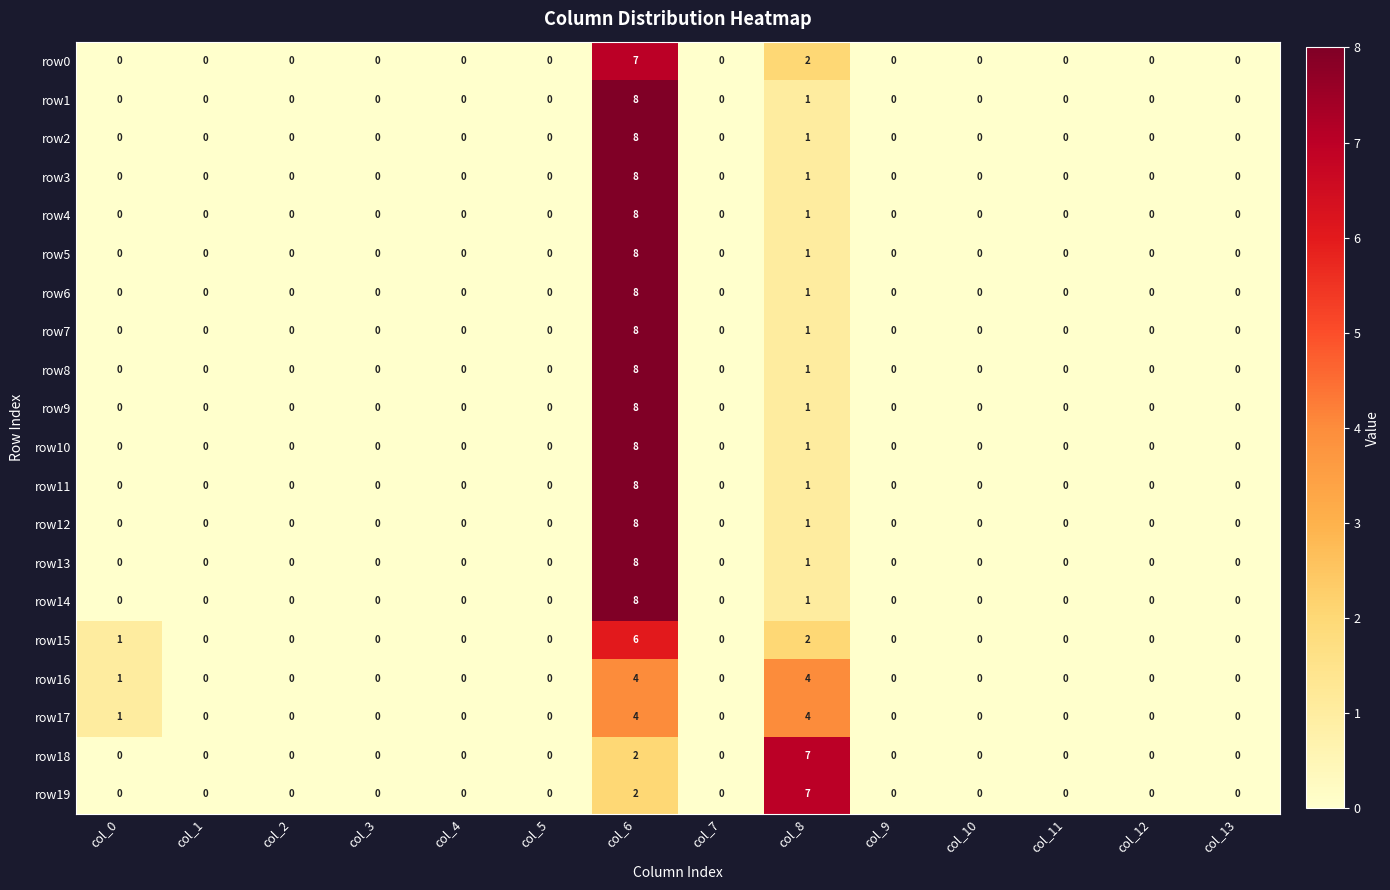

Is it true that row17 equals 0 at col_2?

True